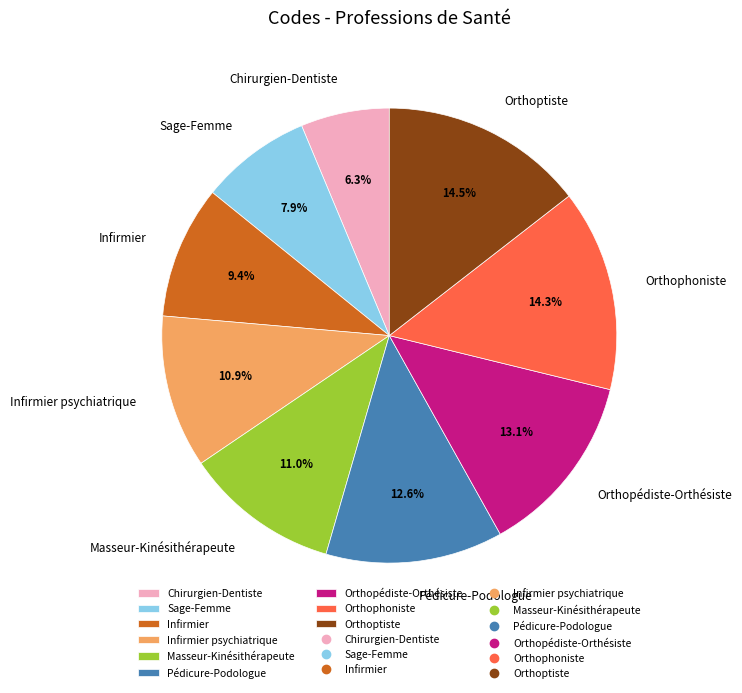

Which slice is the smallest?

Chirurgien-Dentiste